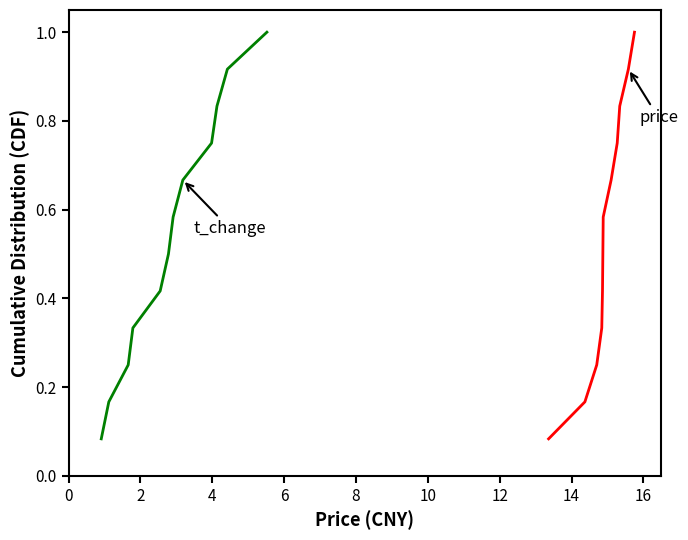

Does the chart have visible grid lines?

No